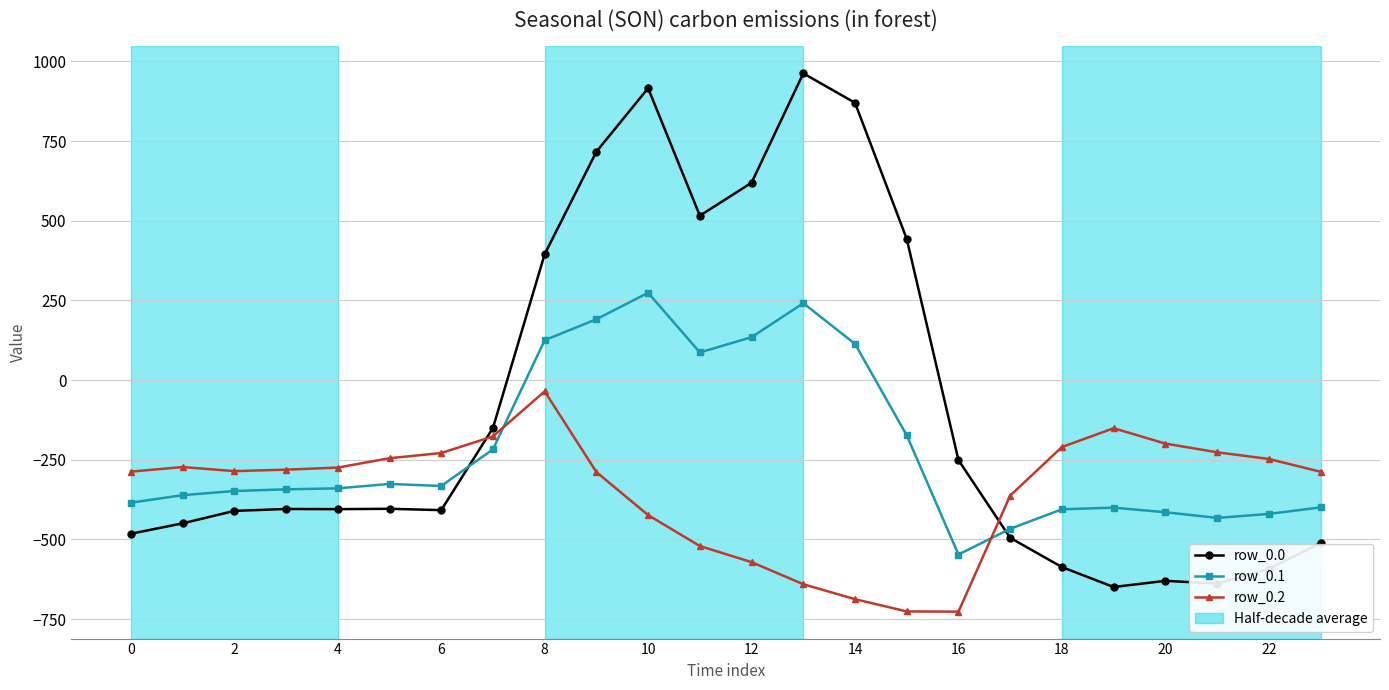

What is the smallest value displayed?

-726.6